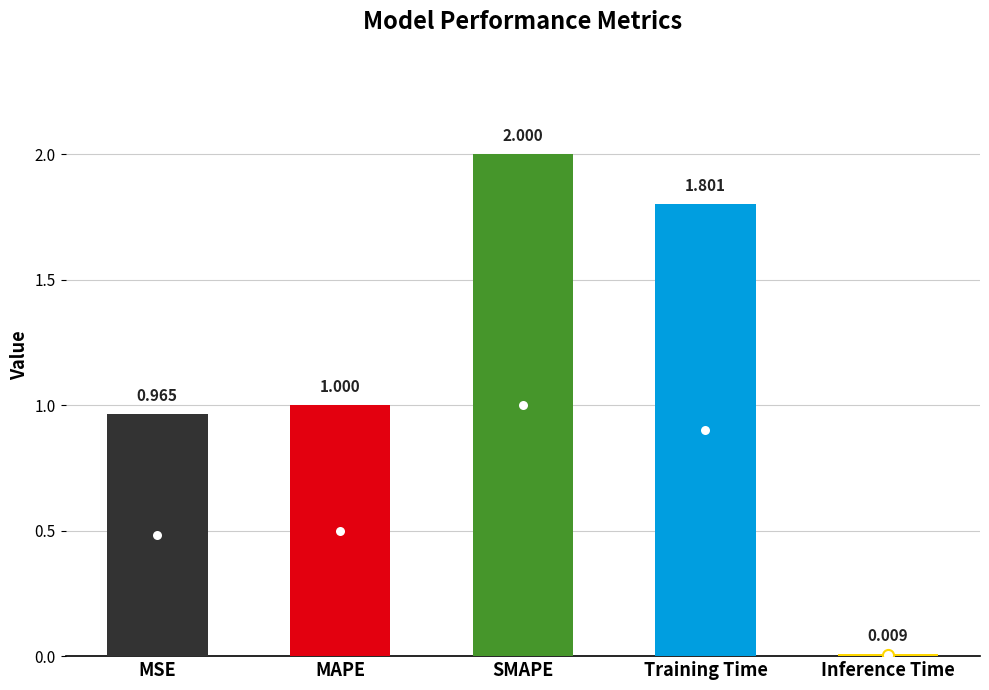

Approximately how many times larger is the value at Training Time compared to MAPE?

1.8